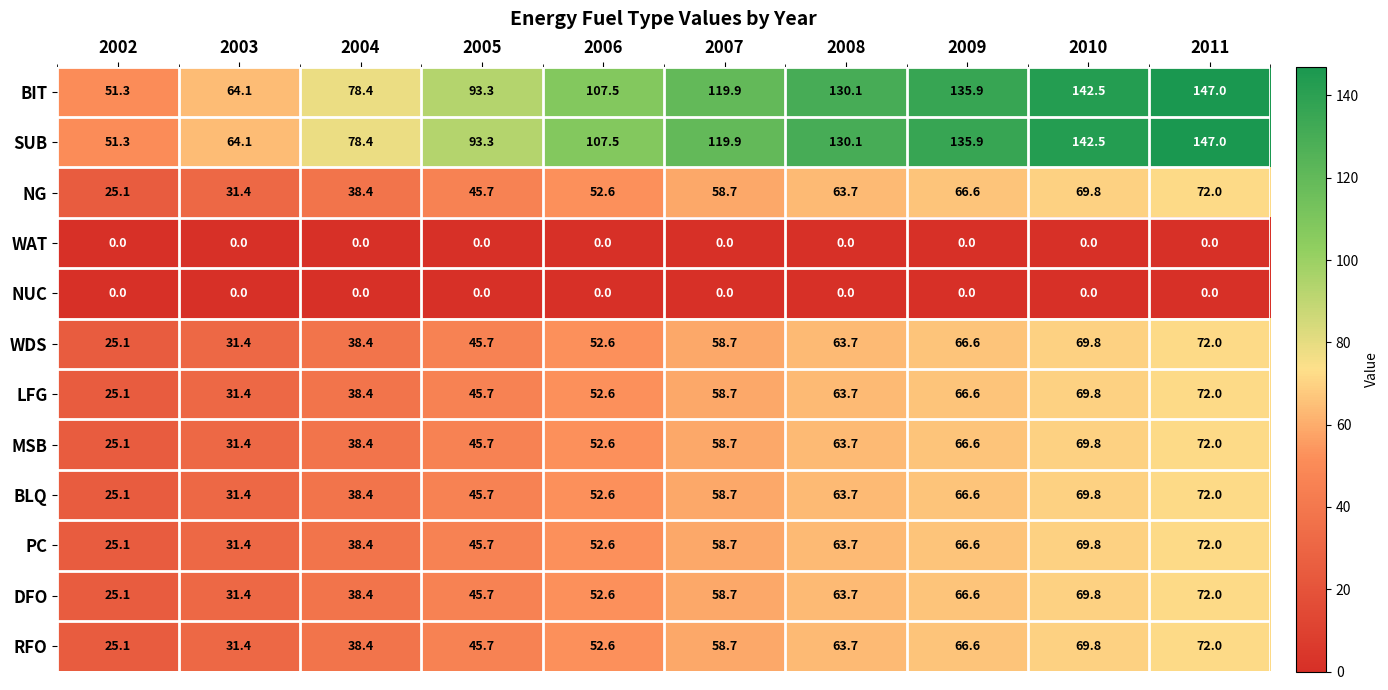

What is the total value across all series at 2007?

709.4